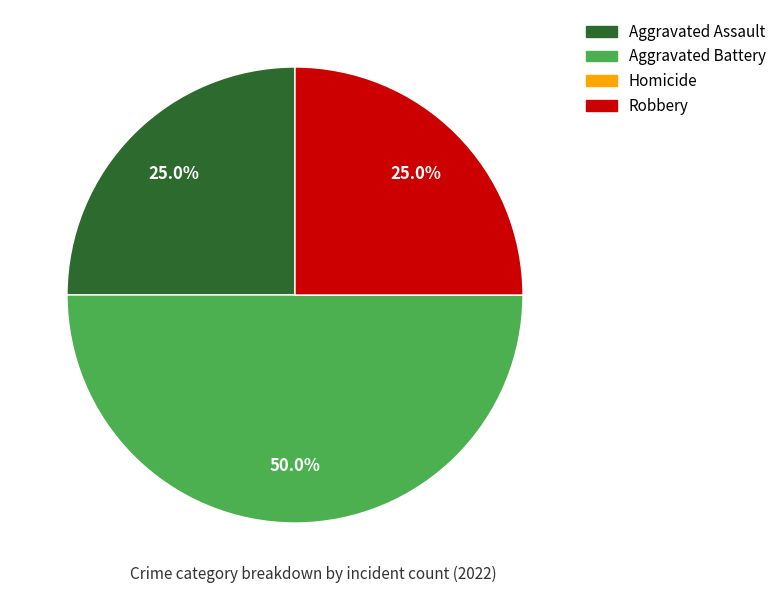

What is the ratio of the value at Robbery to the value at Aggravated Battery?

0.5